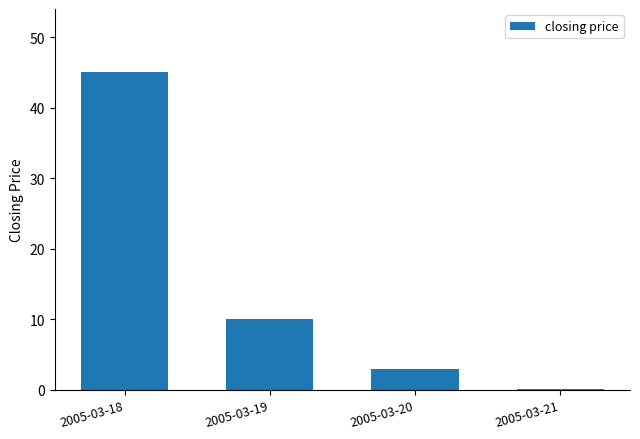

What is the maximum value shown in the chart?

45.0